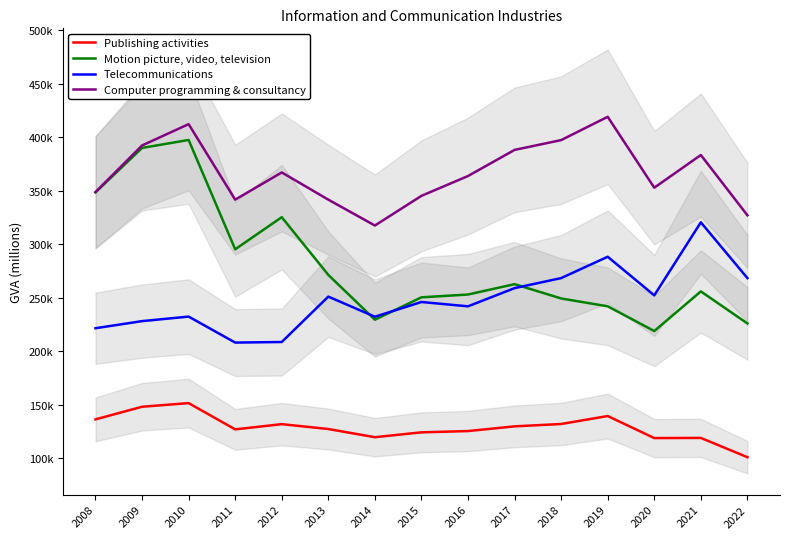

Which series has the largest total across all categories?

Computer programming & consultancy